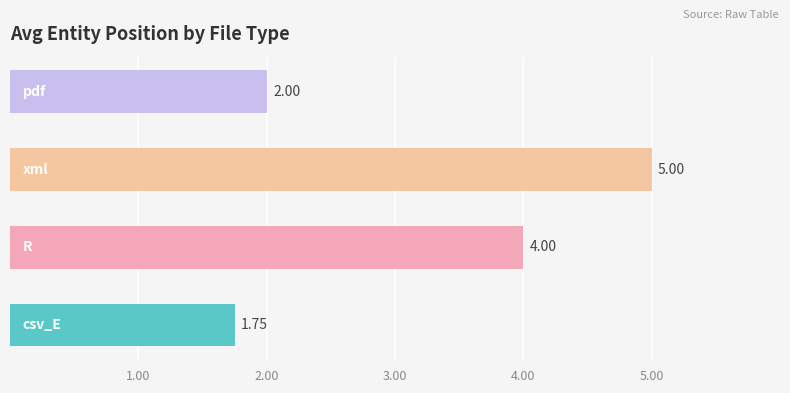

What is the average value?

3.2